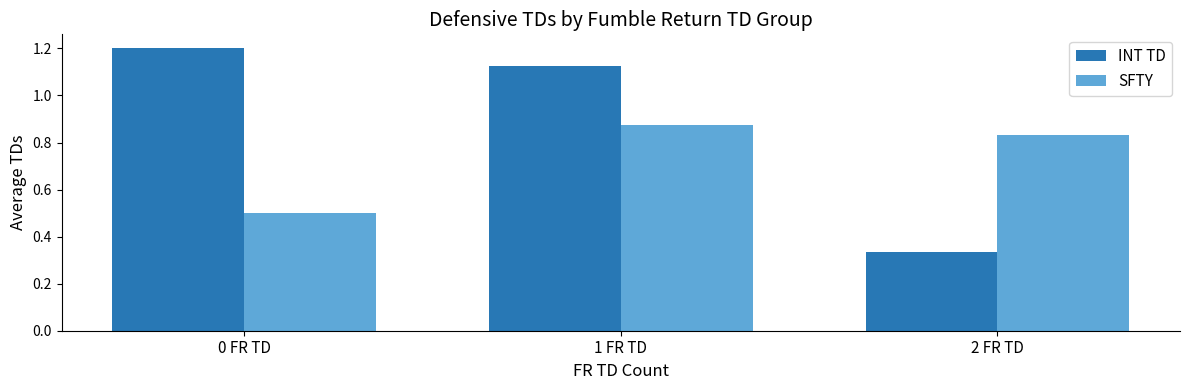

At 1 FR TD, list the series in order from largest to smallest.

INT TD, SFTY